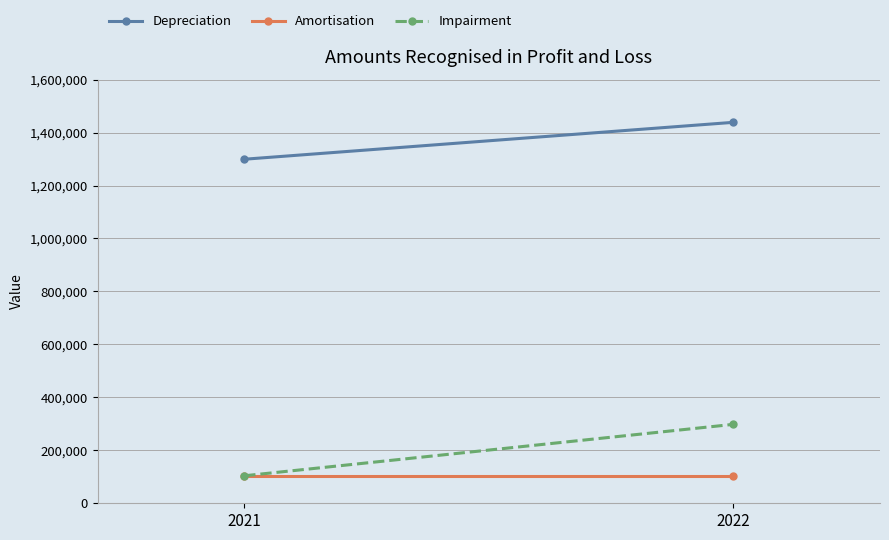

Between 2021 and 2022, which series saw the biggest shift?

Impairment